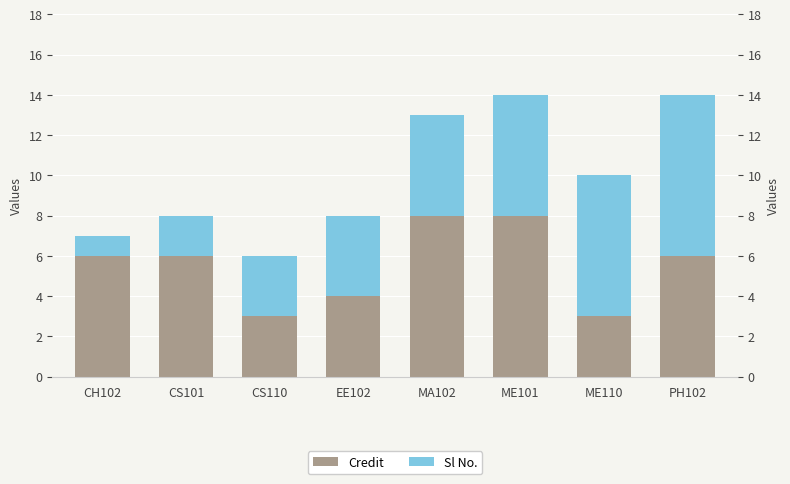

What is the difference between the Credit values at ME101 and CS101?

2